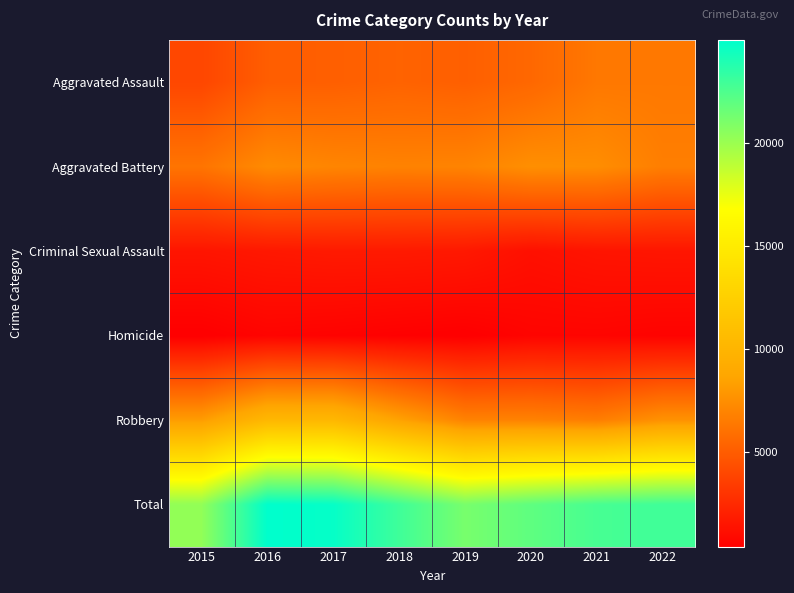

Reading right to left, list all the values displayed in this chart.

Aggravated Assault: 2022=6418	2021=6393	2020=5560	2019=5168	2018=5337	2017=5154	2016=5087	2015=3950
Aggravated Battery: 2022=6698	2021=7429	2020=7497	2019=6943	2018=6890	2017=7026	2016=7290	2015=6222
Criminal Sexual Assault: 2022=1530	2021=1471	2020=1279	2019=1665	2018=1734	2017=1739	2016=1644	2015=1497
Homicide: 2022=625	2021=724	2020=705	2019=448	2018=521	2017=613	2016=688	2015=442
Robbery: 2022=7638	2021=6644	2020=6881	2019=6884	2018=8452	2017=10238	2016=10260	2015=8162
Total: 2022=22909	2021=22661	2020=21922	2019=21108	2018=22934	2017=24770	2016=24969	2015=20273